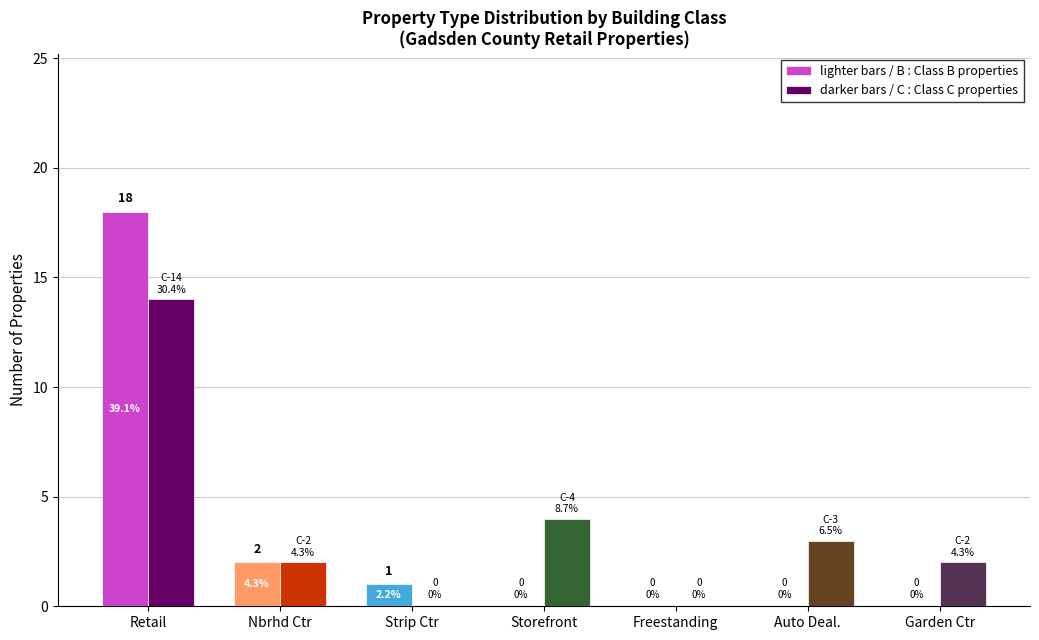

What is the total value across all series at Storefront?

4